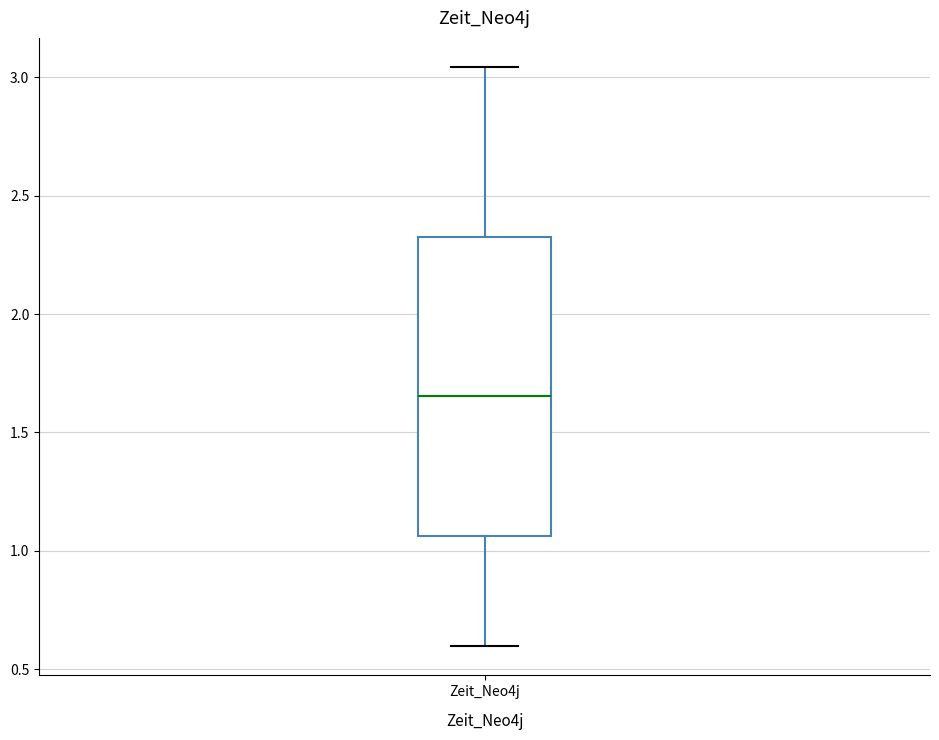

Read this box plot against the y-axis: the position of the median line, the range covered by the box, and the ends of both whiskers. The values are not printed on the chart, so give them approximately, as read against the axis.

median 1.65, box 1.05 to 2.35, whiskers 0.60 to 3.05